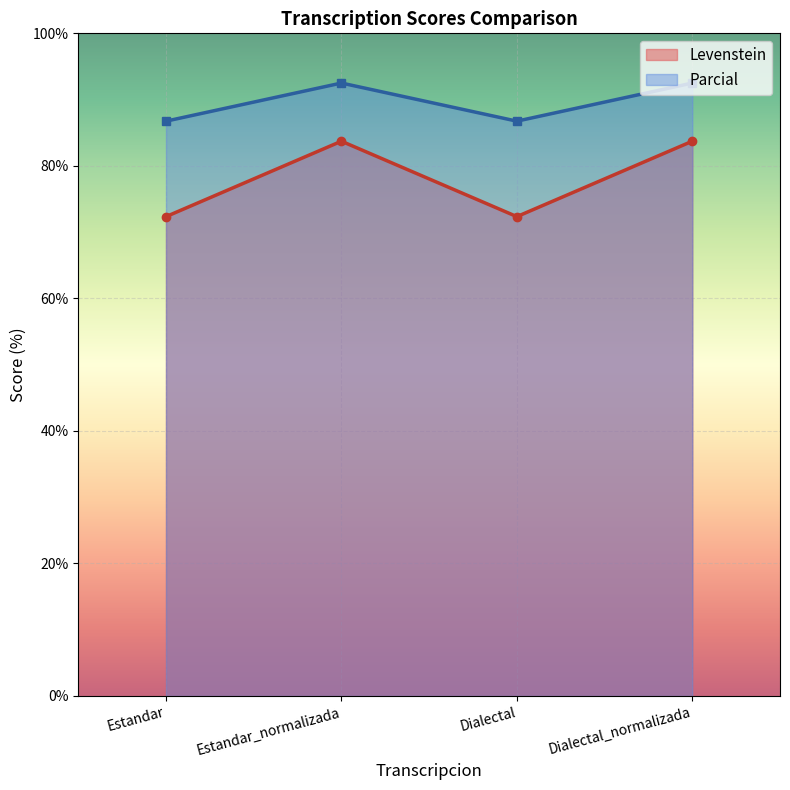

Is it true that Parcial equals 86.7 at Dialectal?

True